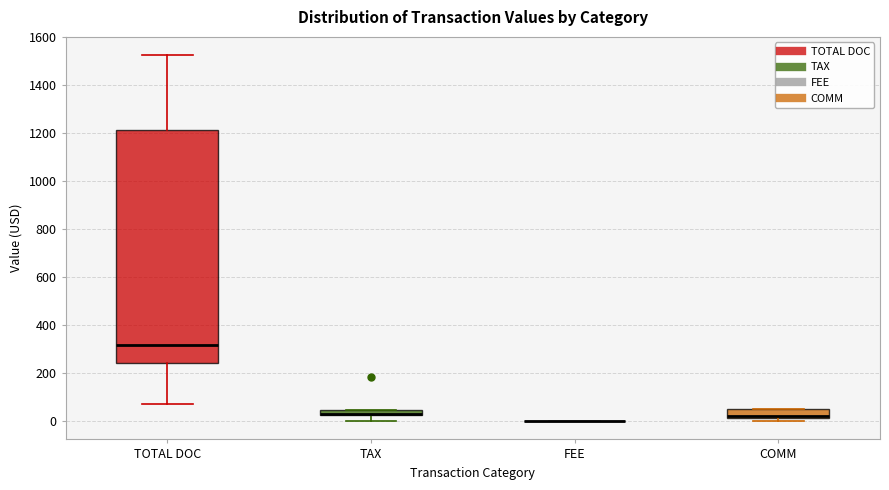

Where is the upper edge of the box for COMM on the y-axis? The values are not printed on the chart, so give them approximately, as read against the axis.

60